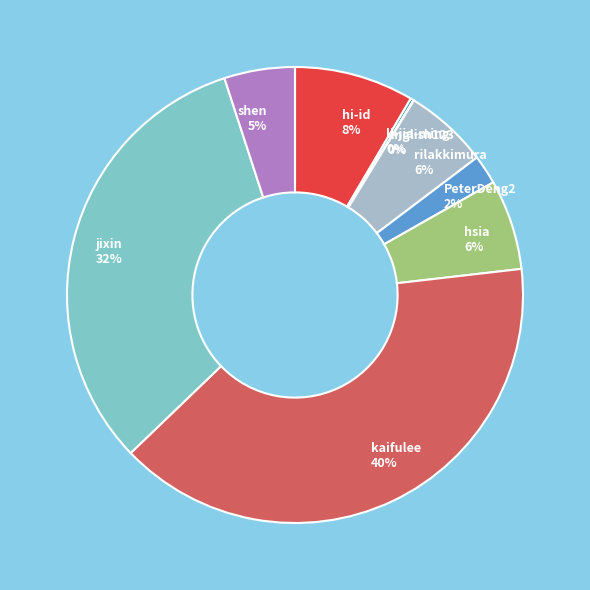

To the nearest percent, what is the combined percentage of PeterDeng2 and rilakkimura?

8%